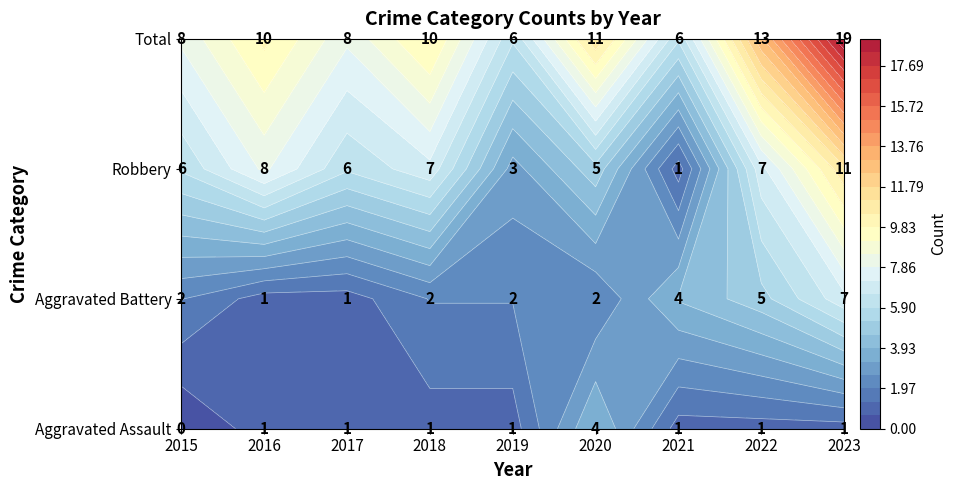

Which series has the largest total across all categories?

Total